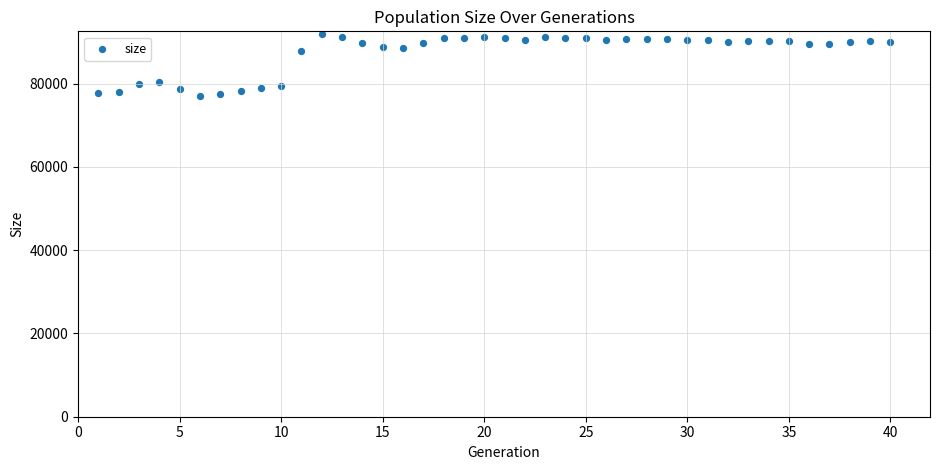

What is the range of Y values (max minus min)?

14821